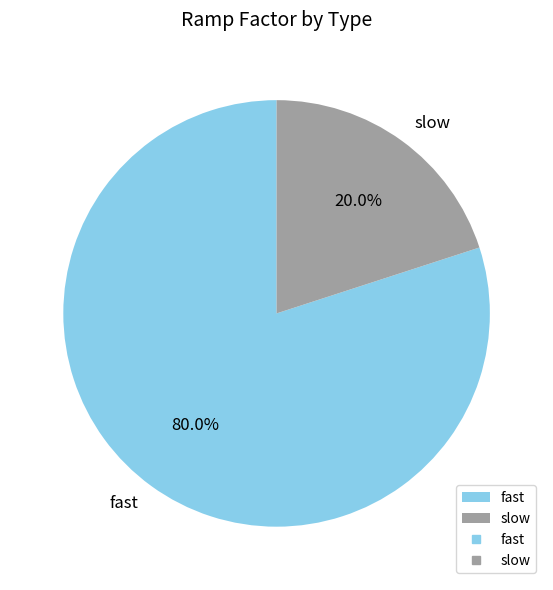

Rank the categories by value from lowest to highest.

slow, fast